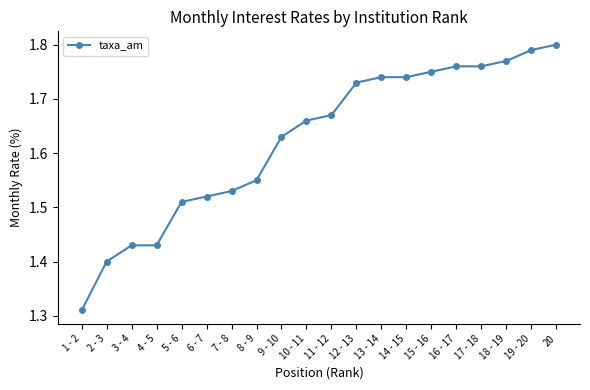

What is the label of the 20th point from the left?

20